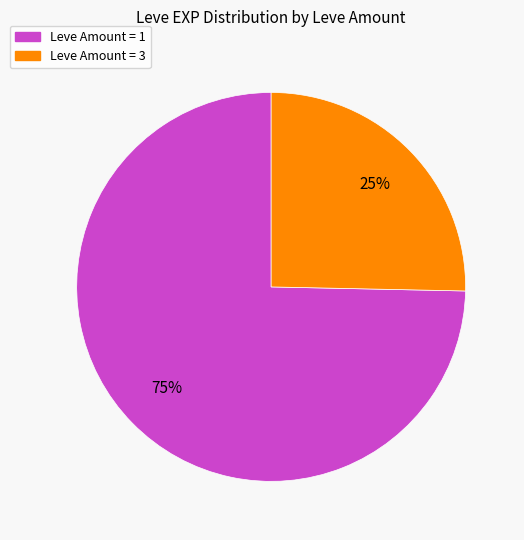

To the nearest percent, what is the average slice percentage?

50%